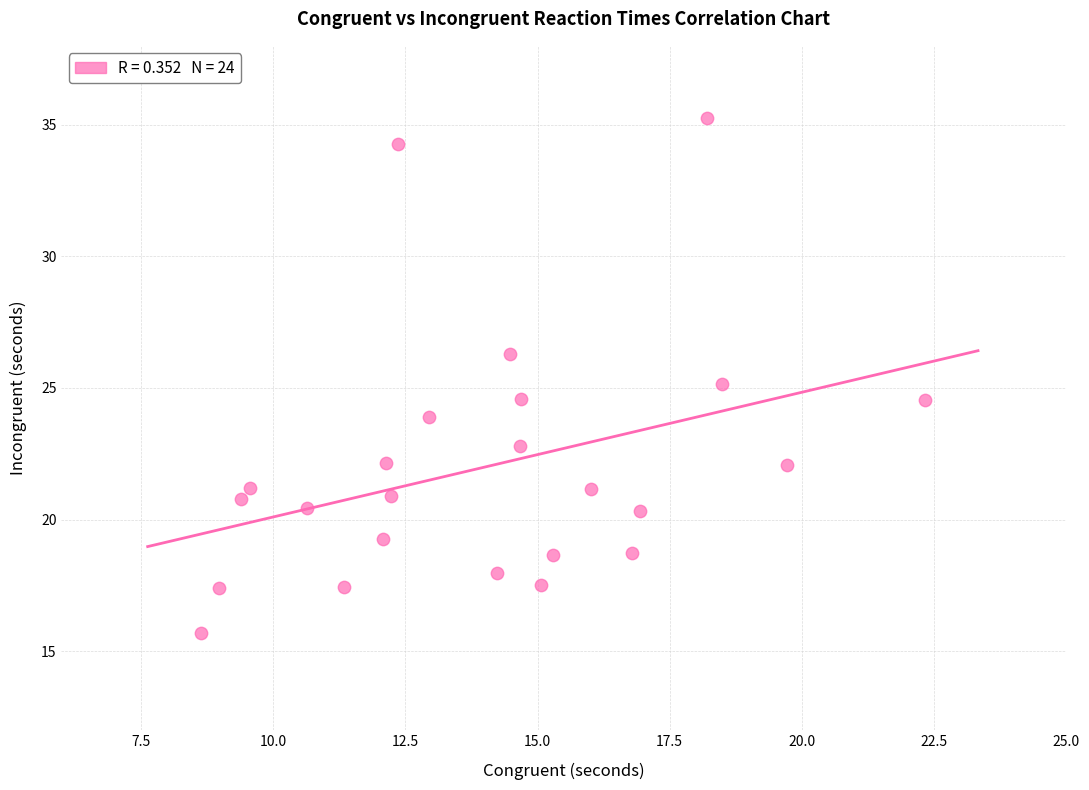

What is the range of X values (max minus min)?

13.7